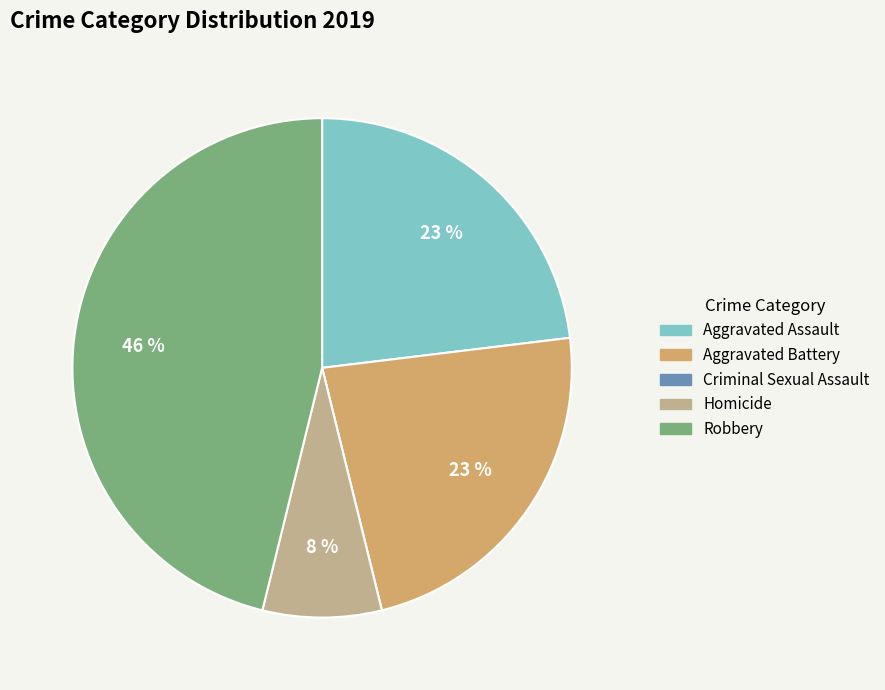

To the nearest percent, what is the difference between the Aggravated Battery and Homicide slice percentages?

15%